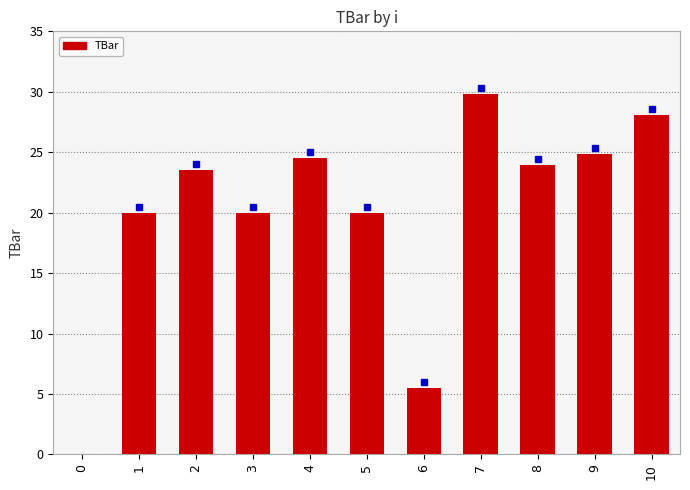

What is the ratio of the value at 5 to the value at 10?

0.7